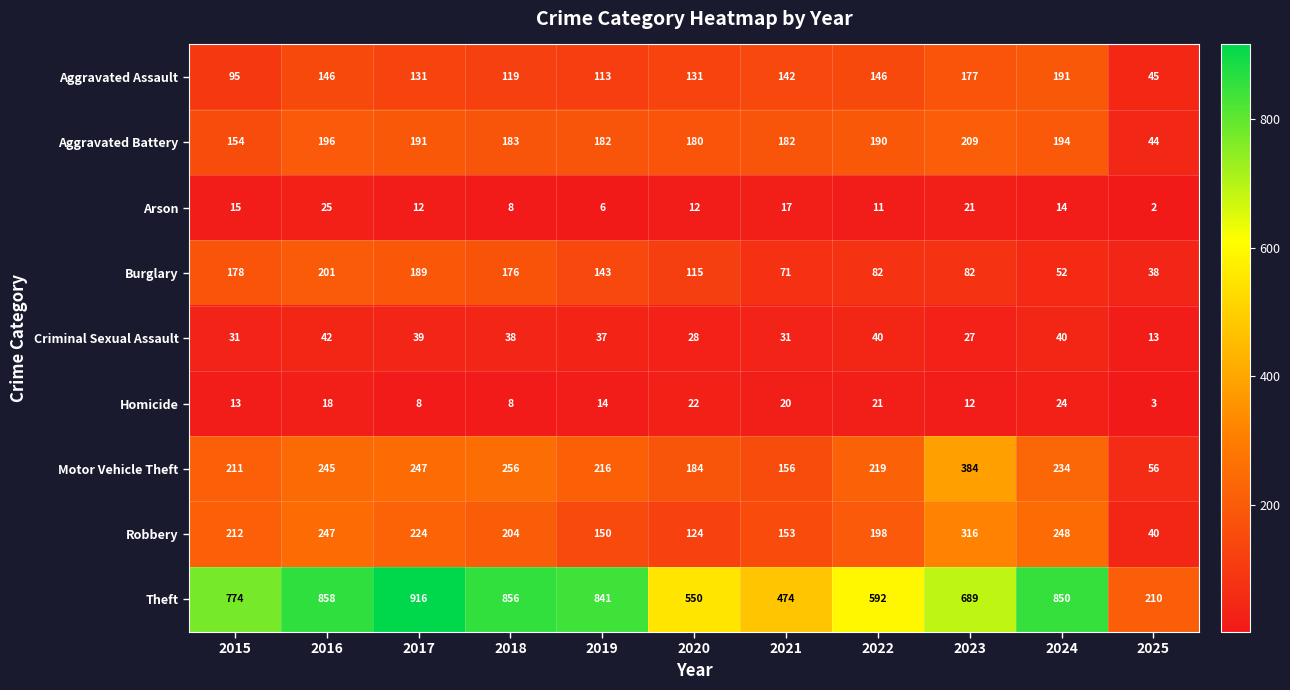

Which series changed the most between 2015 and 2020?

Theft